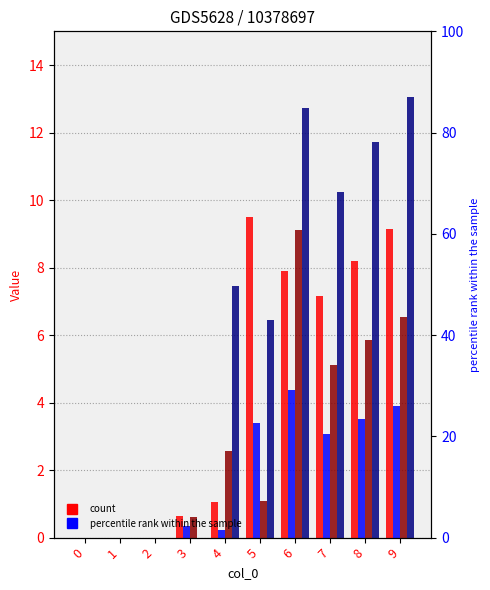

List the labels in order of 4 value, largest first.

9, 6, 8, 7, 4, 5, 0, 1, 2, 3